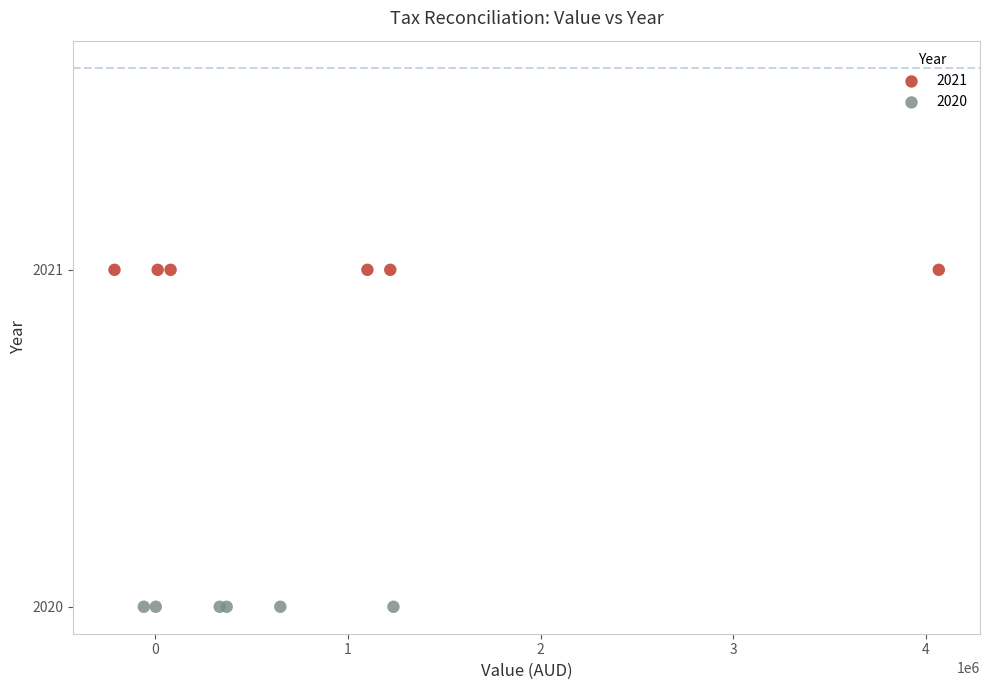

Which series contains the highest Y value?

2021